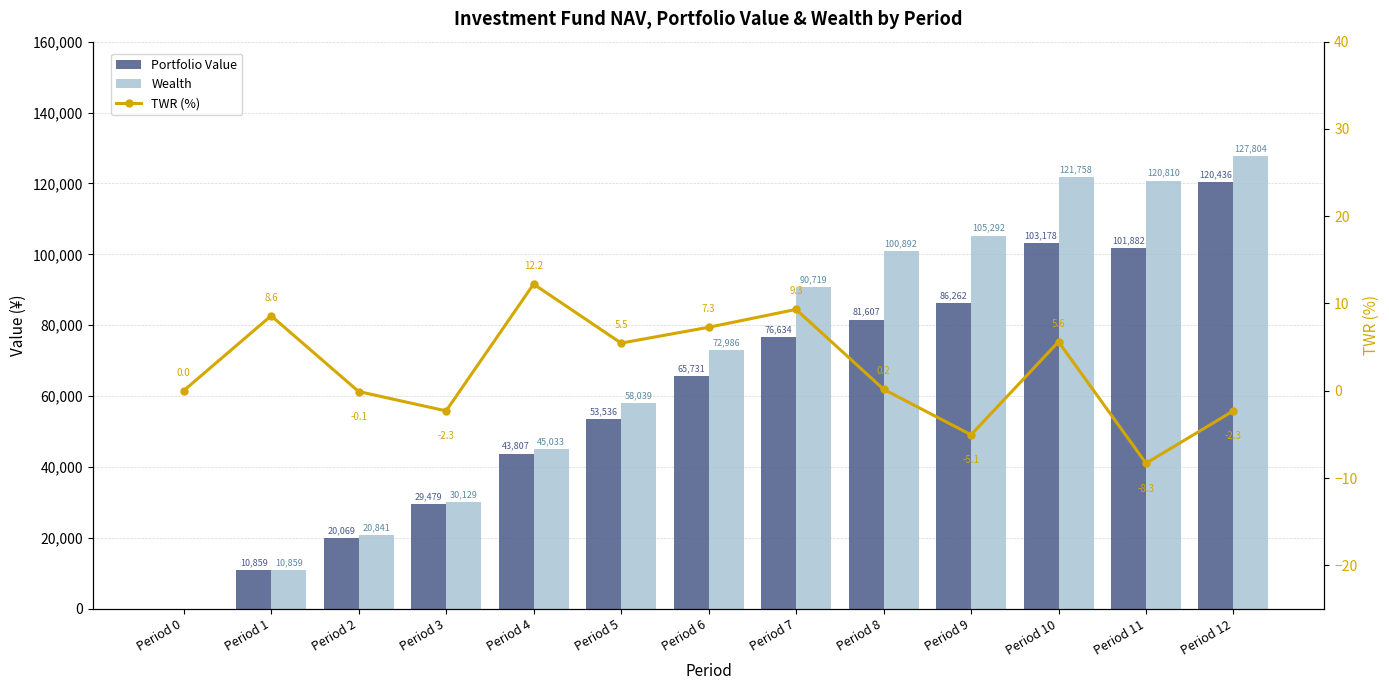

Reading left to right, list all the values displayed in this chart.

Portfolio Value: 0.0	10859.1	20068.8	29478.9	43807.5	53536.4	65730.8	76633.7	81606.5	86261.8	103178.2	101881.8	120435.6
Wealth: 0.0	10859.1	20841.1	30129.3	45032.5	58039.5	72986.3	90719.2	100892.5	105292.1	121758.3	120809.9	127803.7
TWR (%): 0.0	8.6	-0.1	-2.3	12.2	5.5	7.3	9.3	0.2	-5.1	5.6	-8.3	-2.3